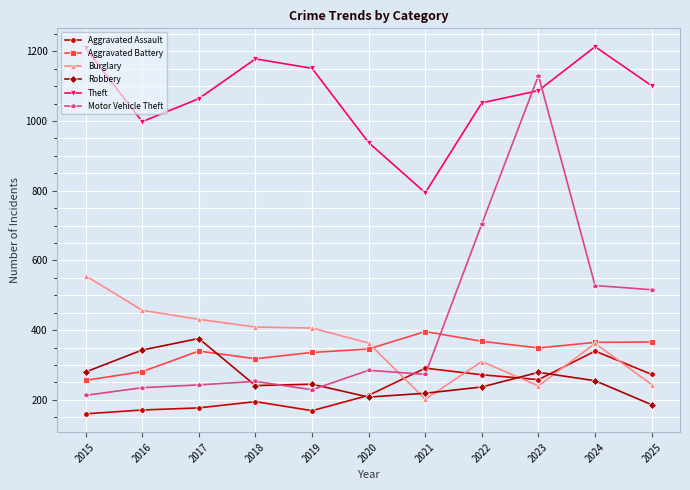

Is this an area chart (filled region under the line)?

No